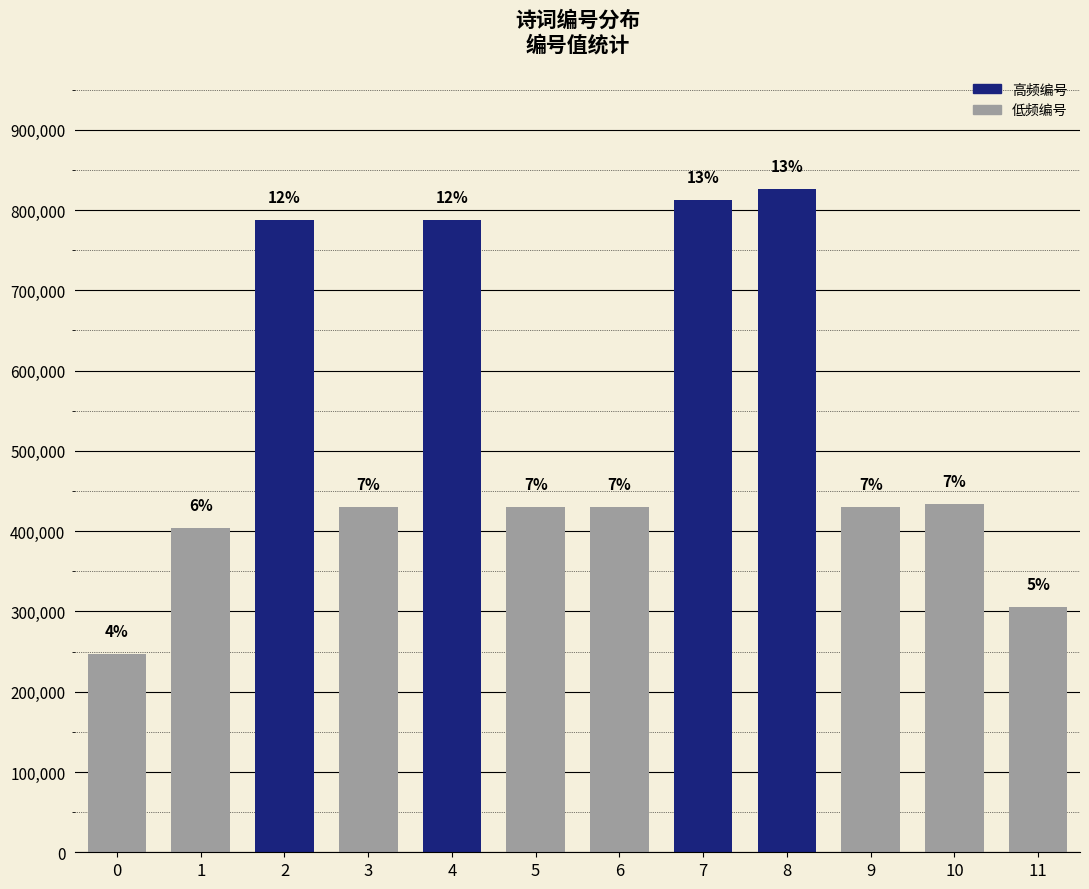

What is the difference between the second highest and minimum values?

565182